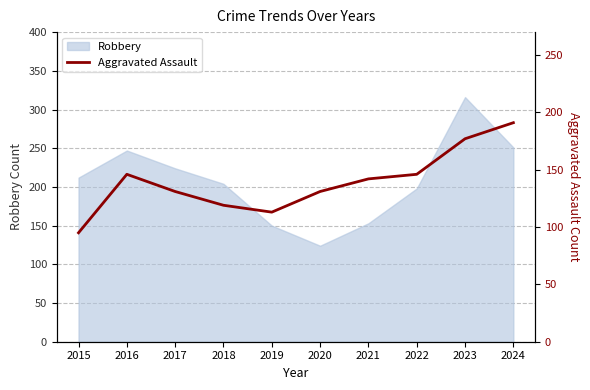

The Robbery series shows 124 at 2020. True or false?

True